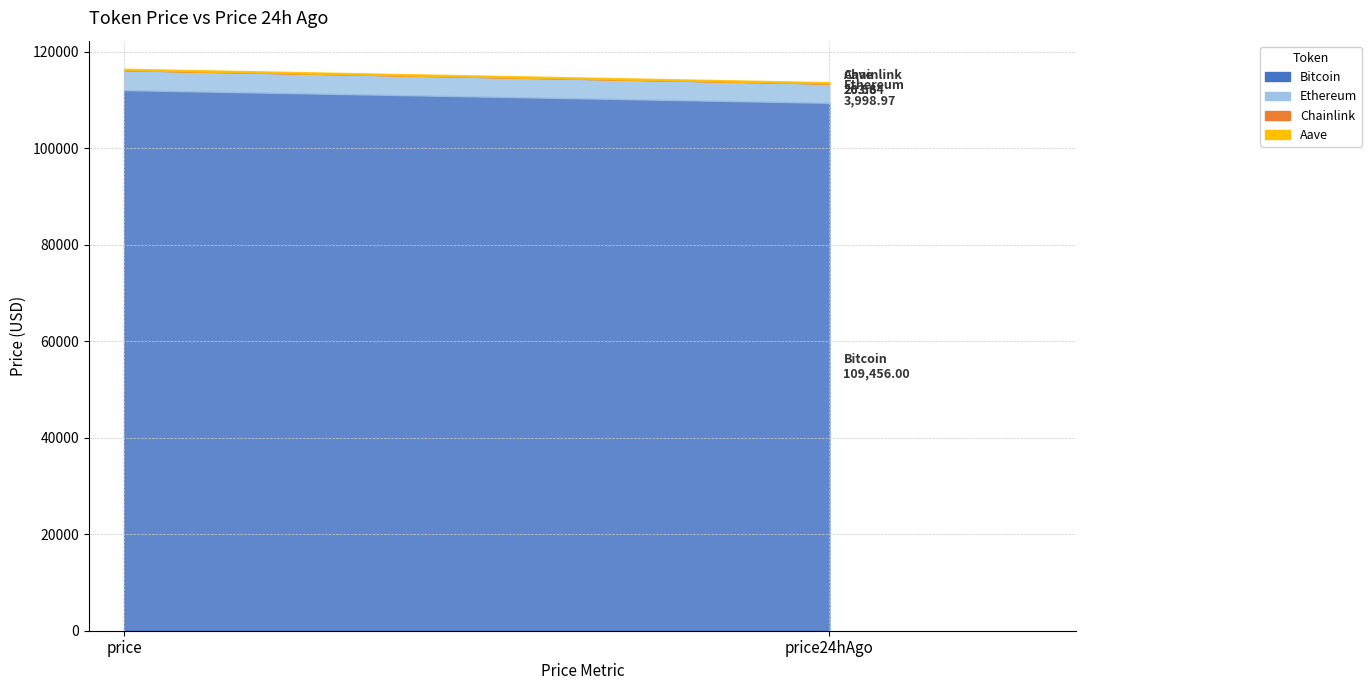

What is the greatest value displayed?

112092.0